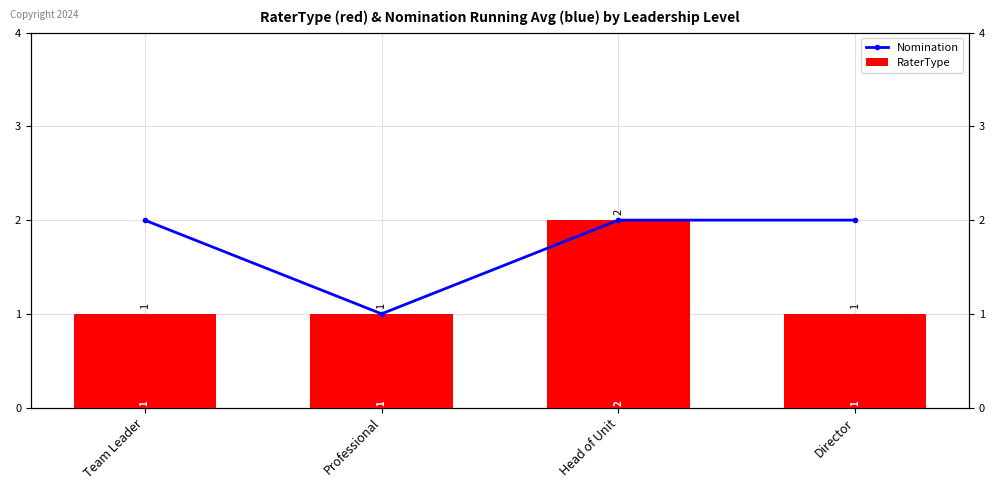

What is the sum of all Nomination values?

7